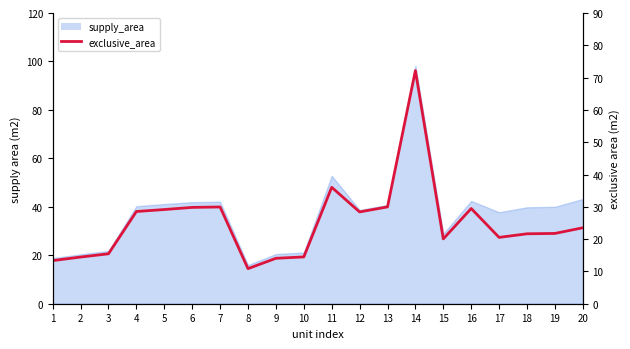

At which category does the data reach its first local valley?

8